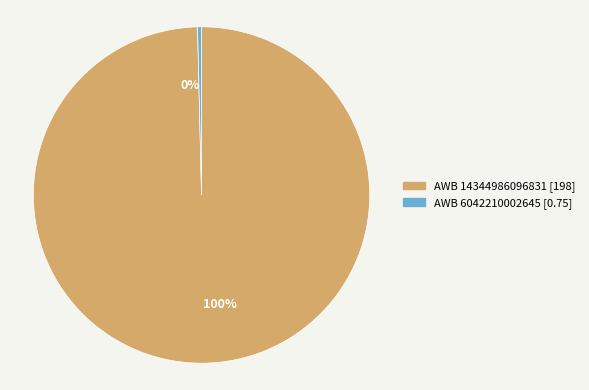

How many slices are in this pie chart?

2